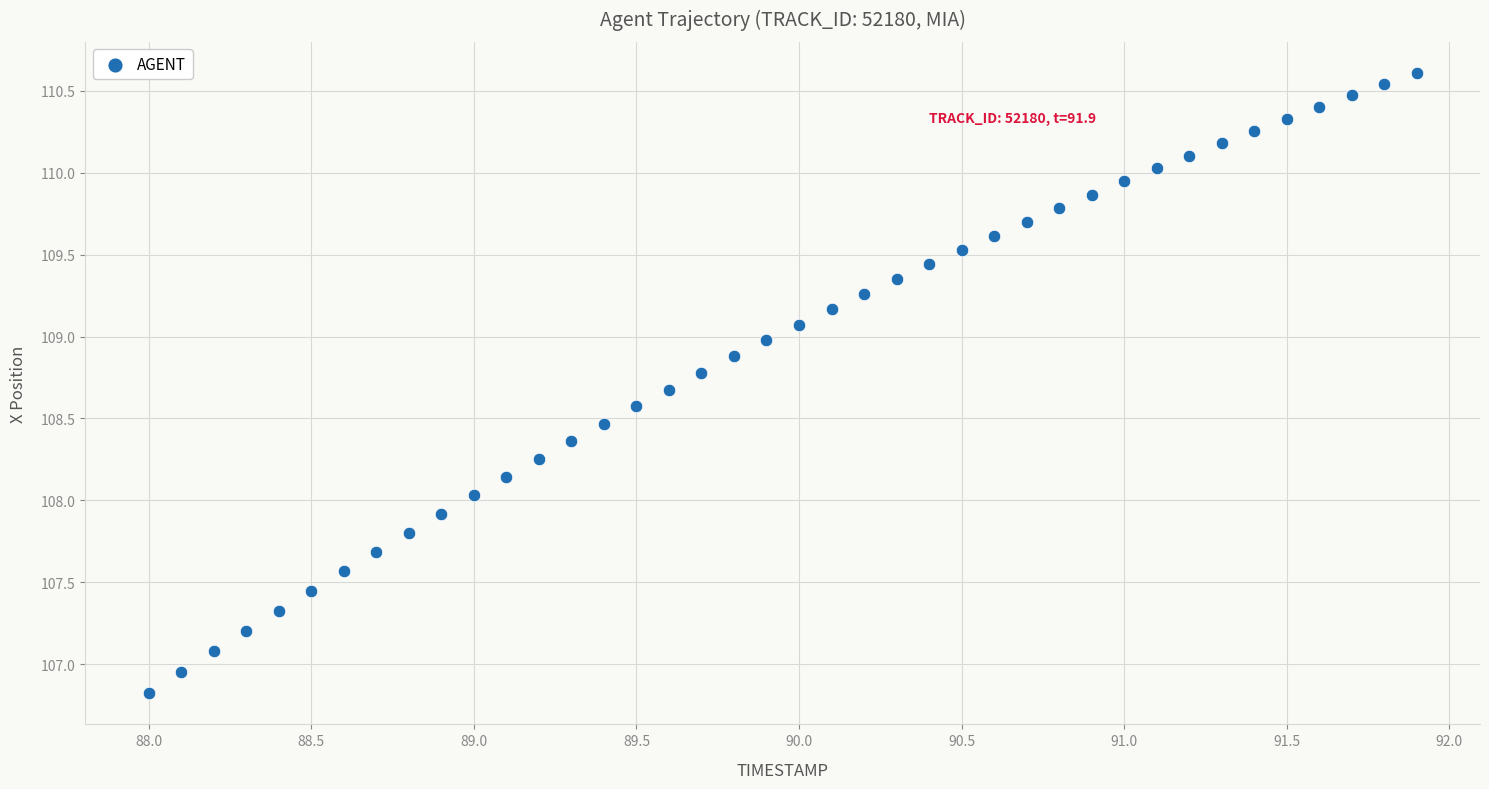

What is the range of Y values (max minus min)?

3.8